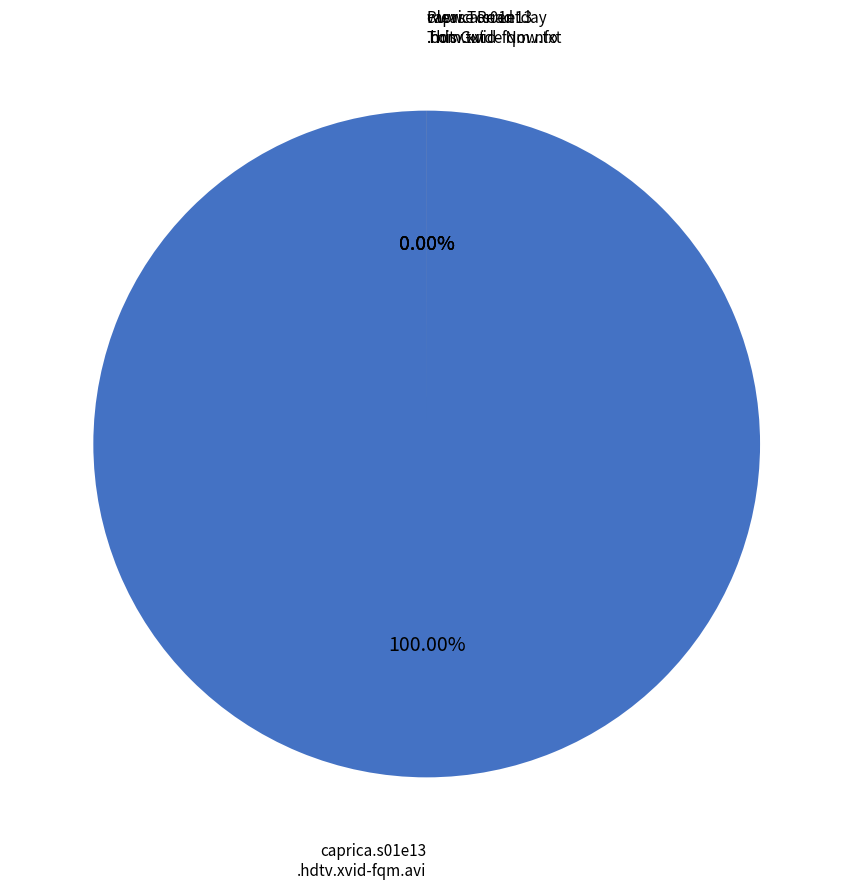

To the nearest percent, what is the average slice percentage?

25%